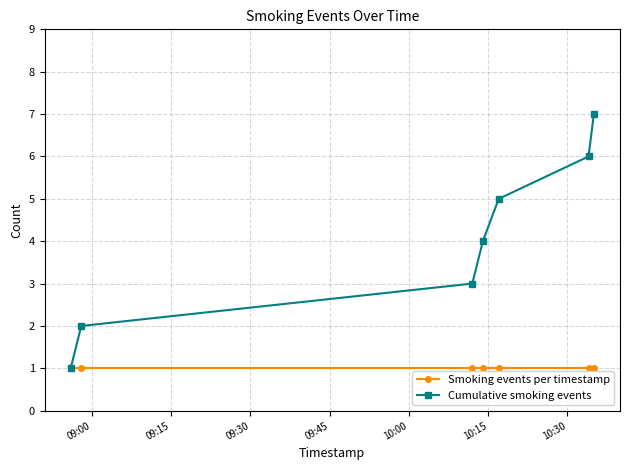

What is the highest value of the Cumulative smoking events series?

7